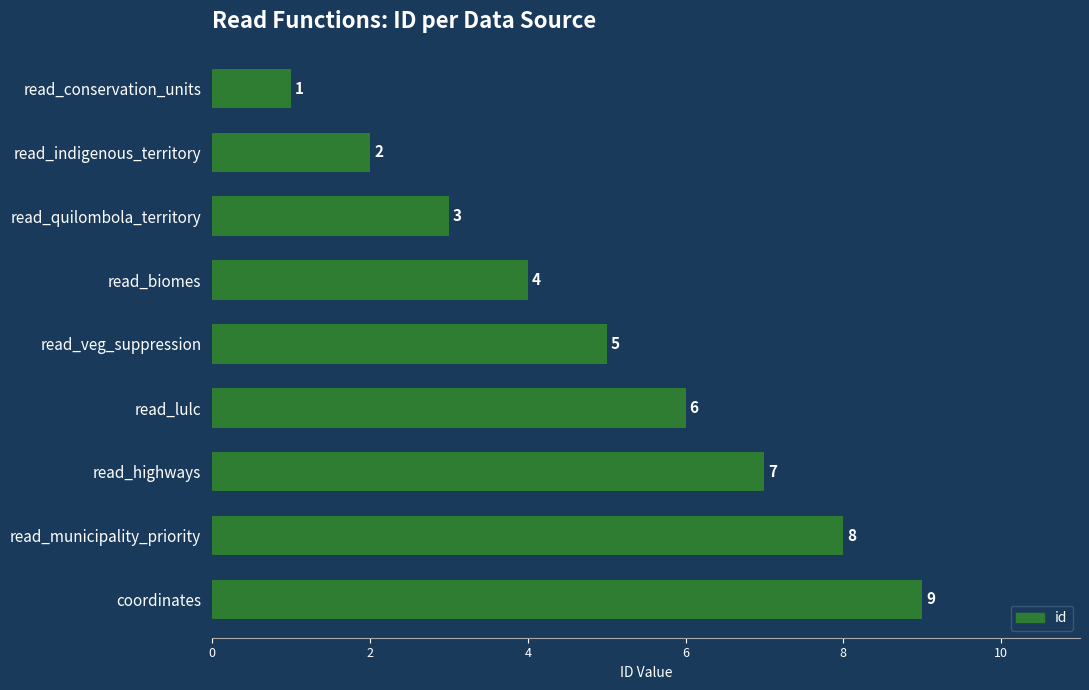

What is the ratio of the value at read_biomes to the value at coordinates?

0.4